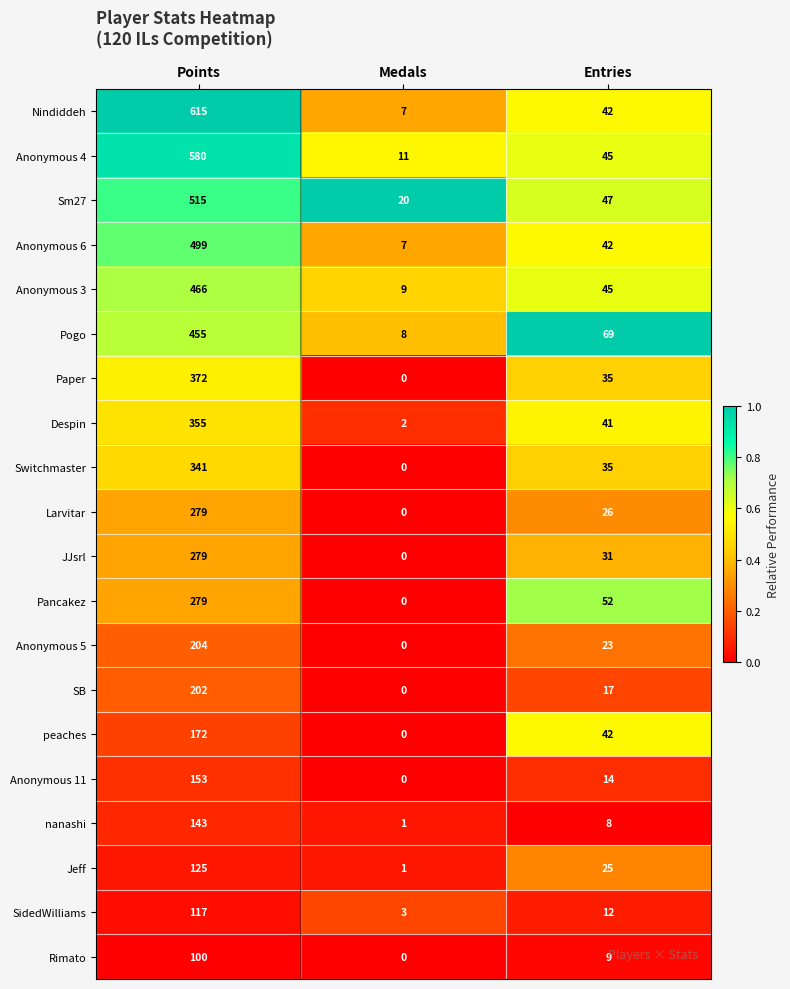

True or false: Switchmaster has a value of 341 at Points.

True